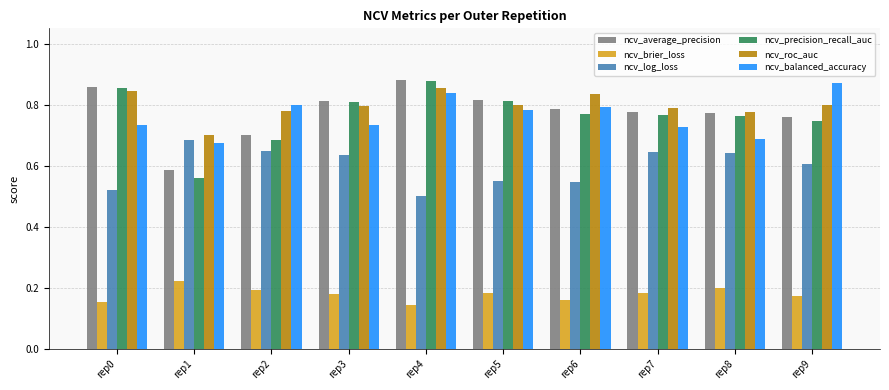

Is it true that ncv_log_loss equals 0.6 at rep3?

True